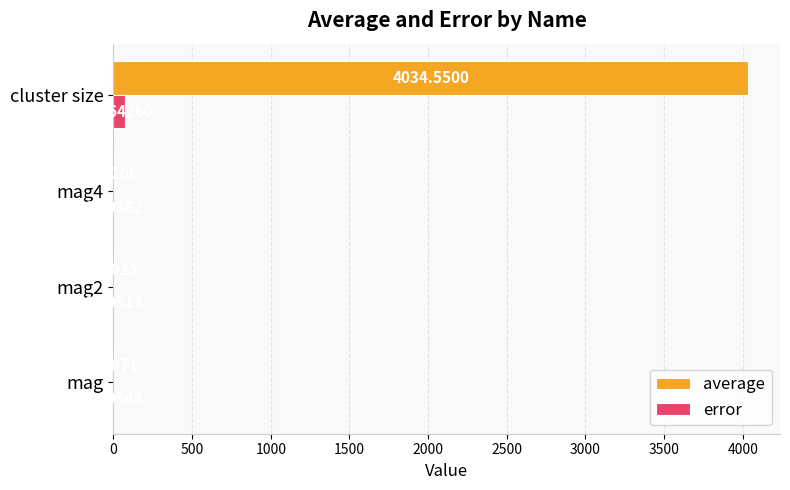

Which series changed the most between mag and cluster size?

average